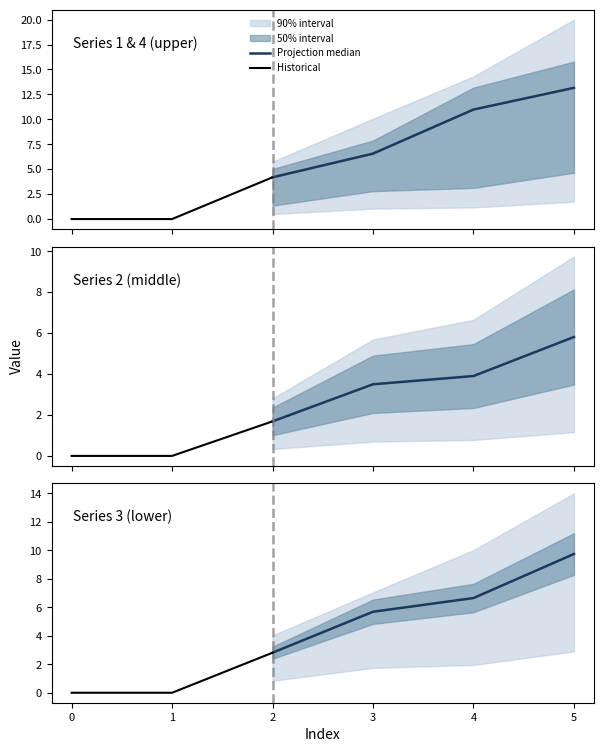

Where does the 3 series first go above 5?

3